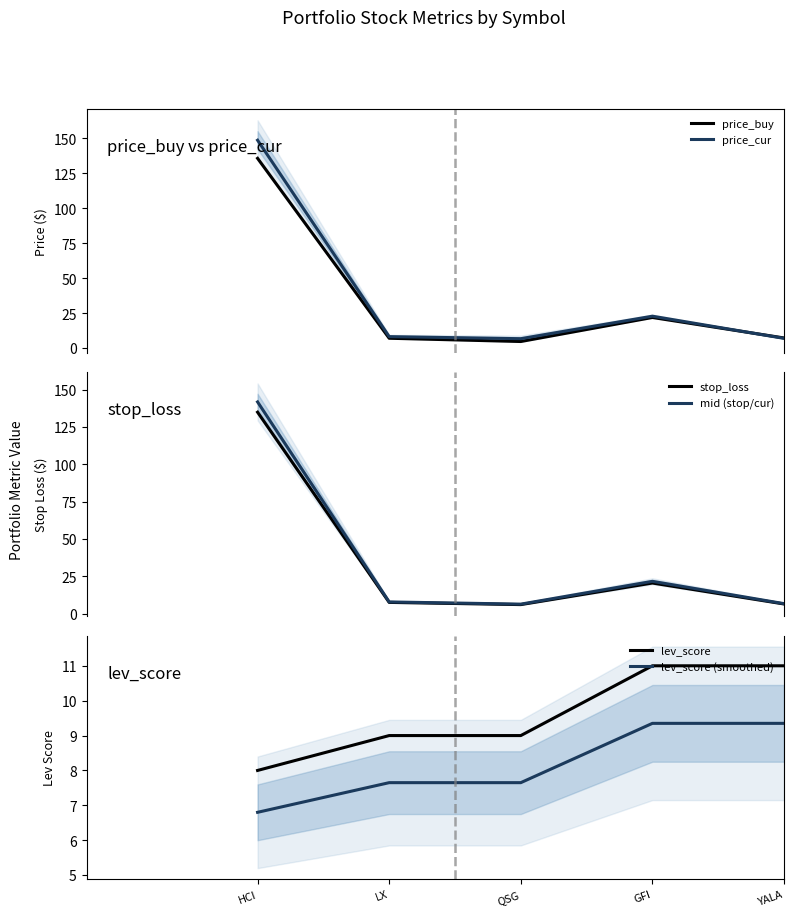

Is it true that stop_loss equals 135.0 at HCI?

True